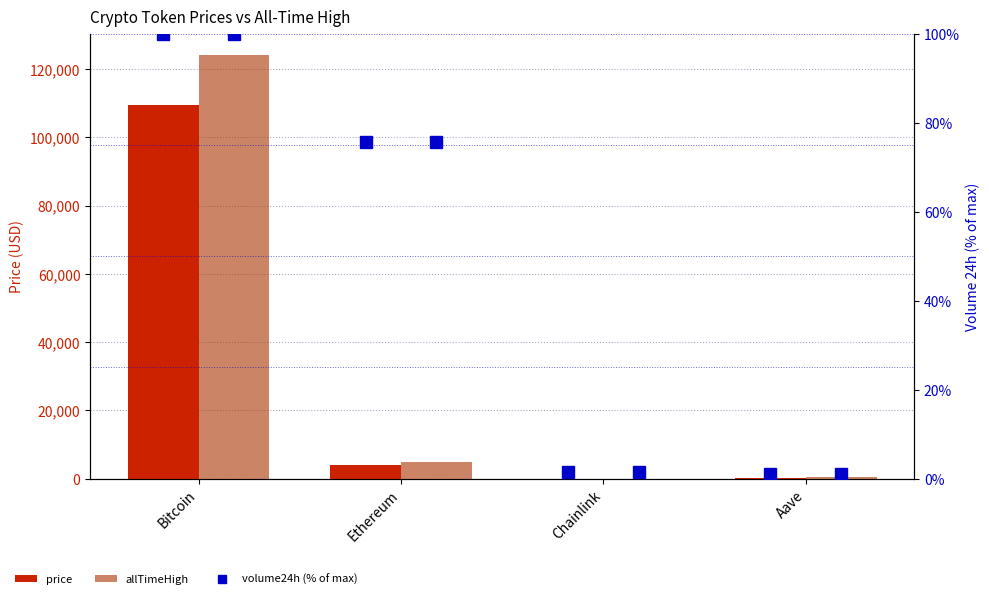

Which series has the widest spread of values?

allTimeHigh